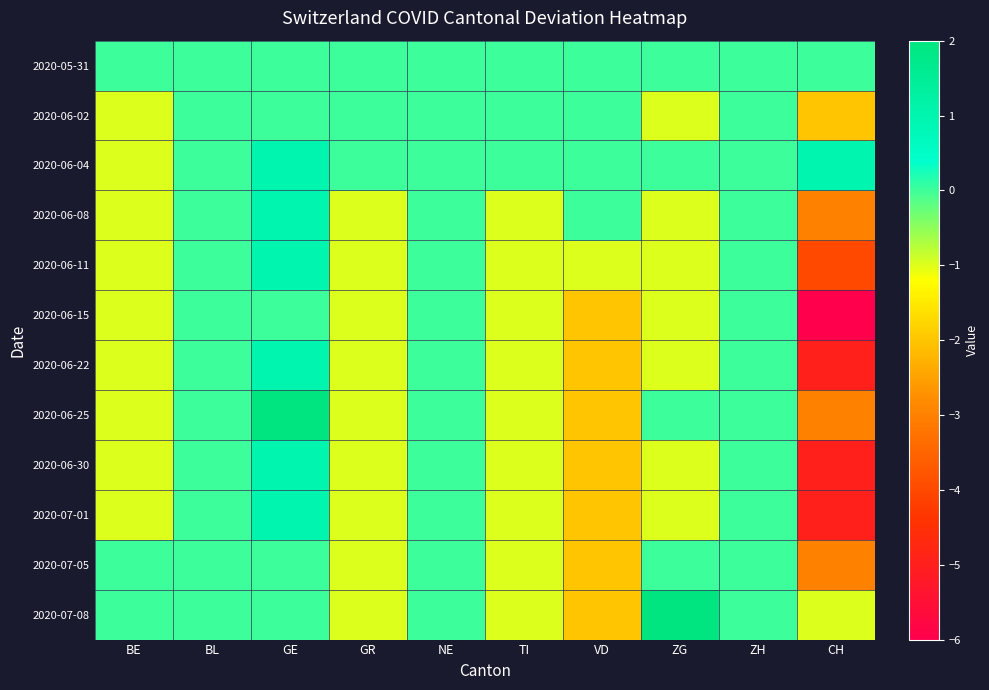

Which has a higher value, ZG or CH?

ZG